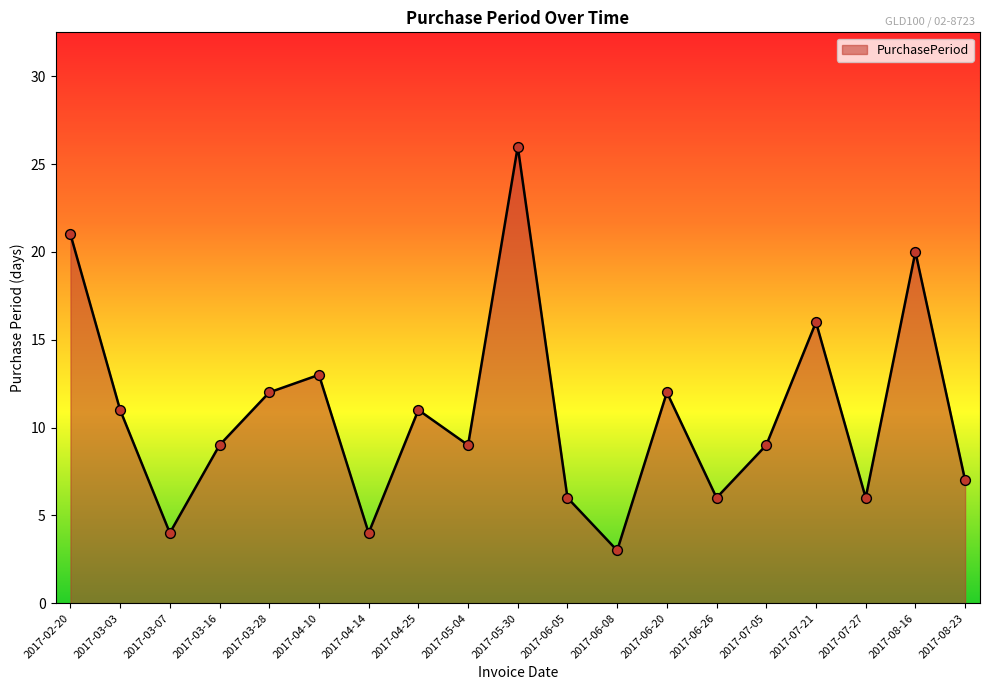

Which has a higher value, 2017-03-28 or 2017-05-30?

2017-05-30